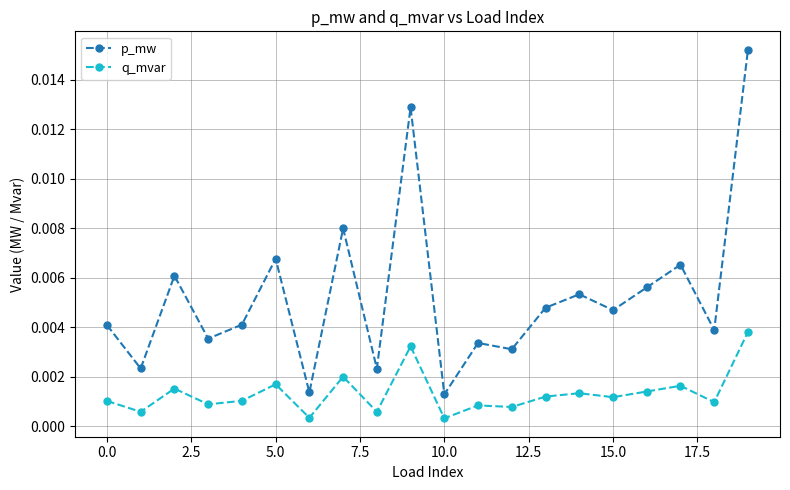

What are all the series names shown in the legend?

p_mw, q_mvar